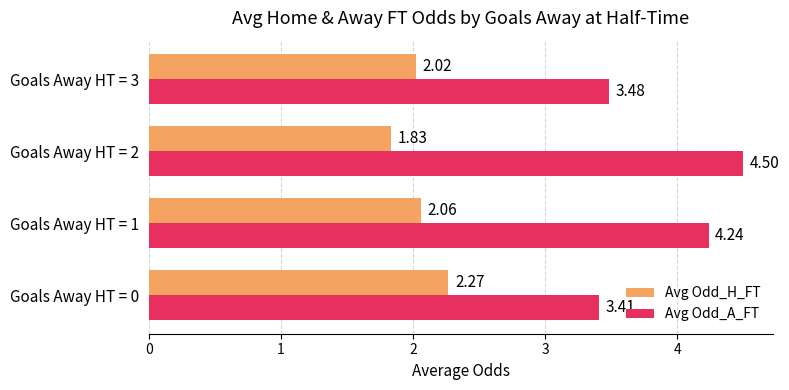

Which series has the widest spread of values?

Avg Odd_A_FT